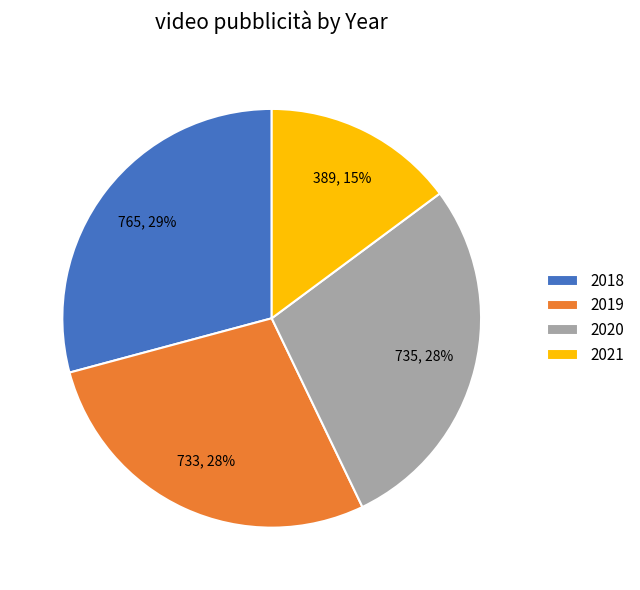

To the nearest percent, what is the combined percentage of 2021 and 2018?

44%